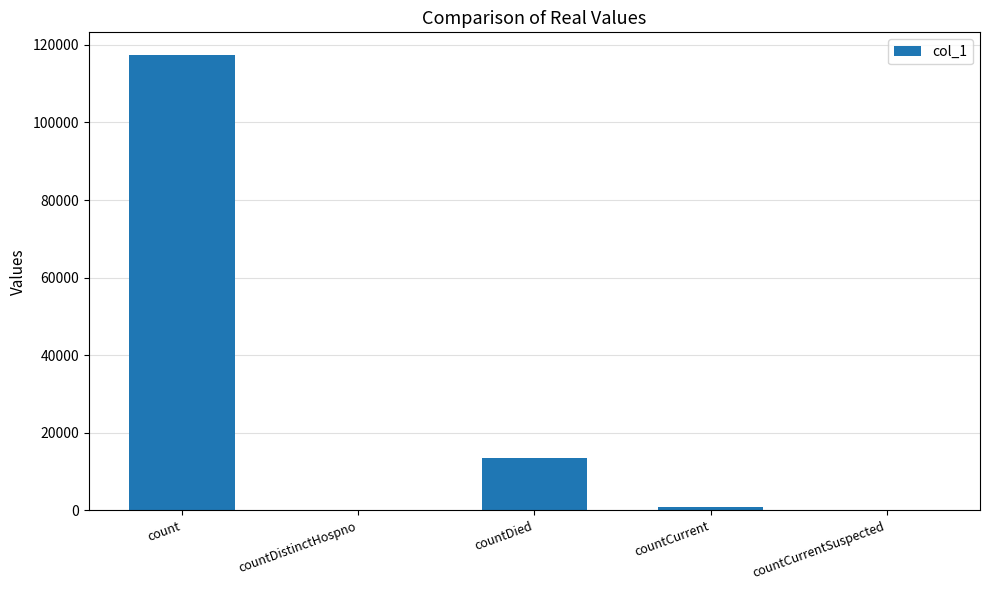

Which category has the highest value across all series?

count